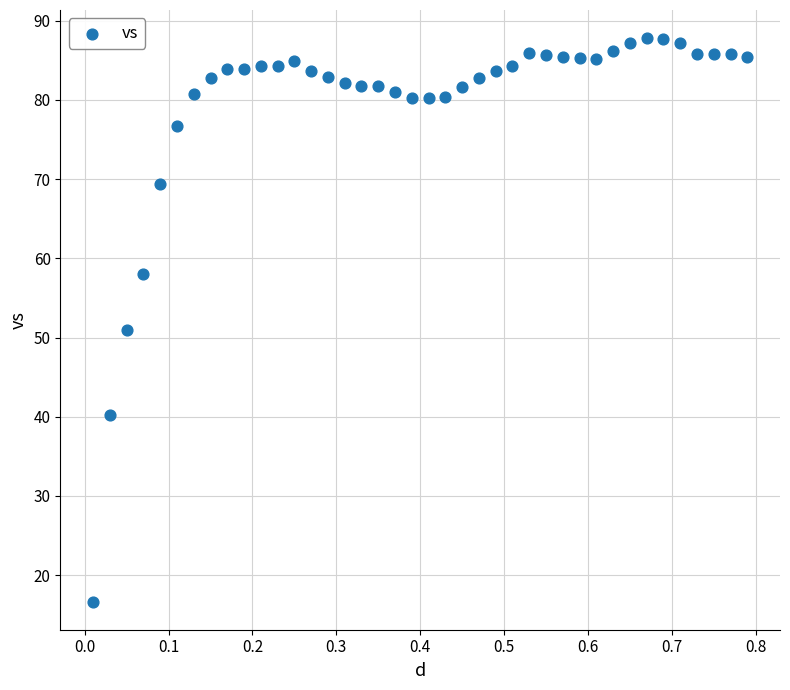

What Y value in the scatter plot is closest to 52?

51.0